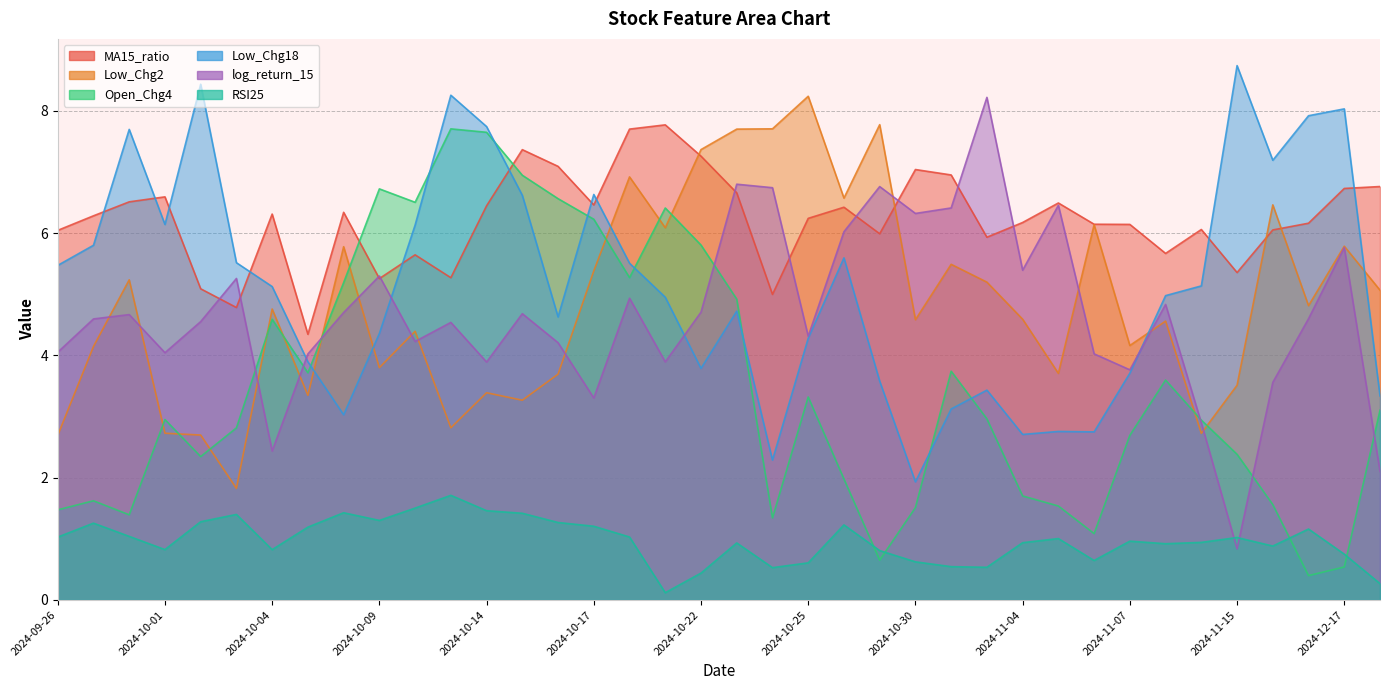

Where do Low_Chg18 and Open_Chg4 first cross each other?

2024-10-07 and 2024-10-08